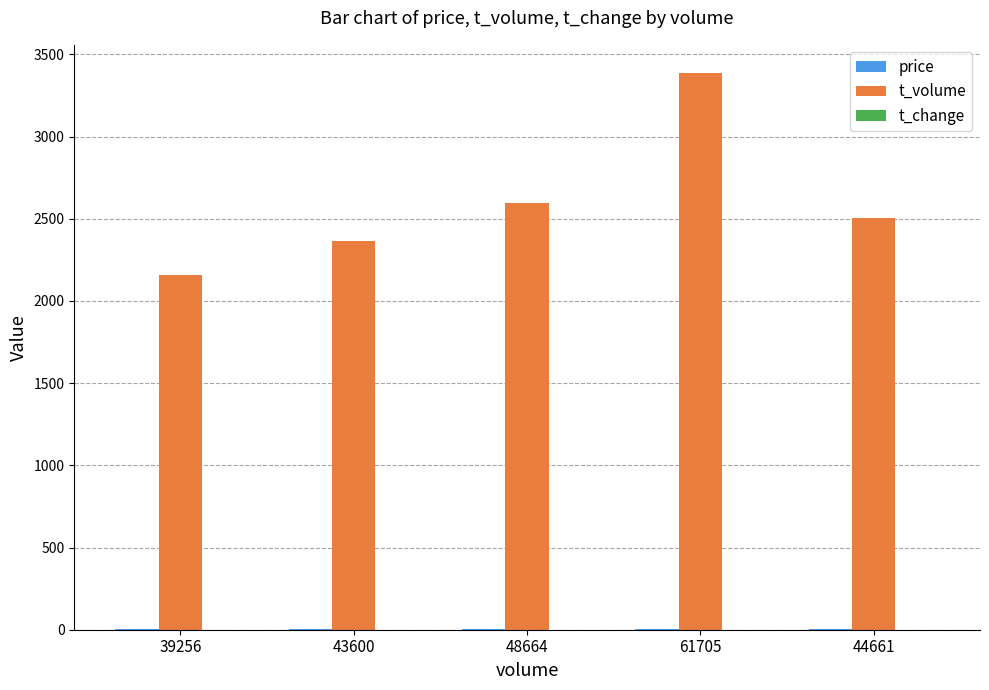

What is the sum of the t_volume values at 44661 and 61705?

5895.0